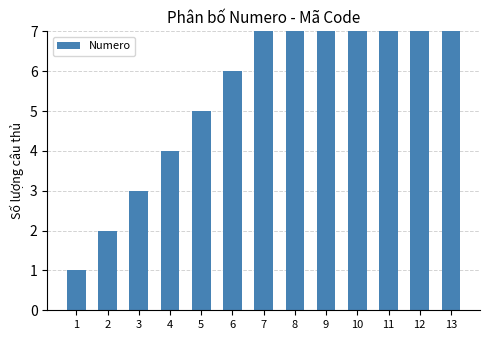

Is it true that the value at 4 is 4?

True